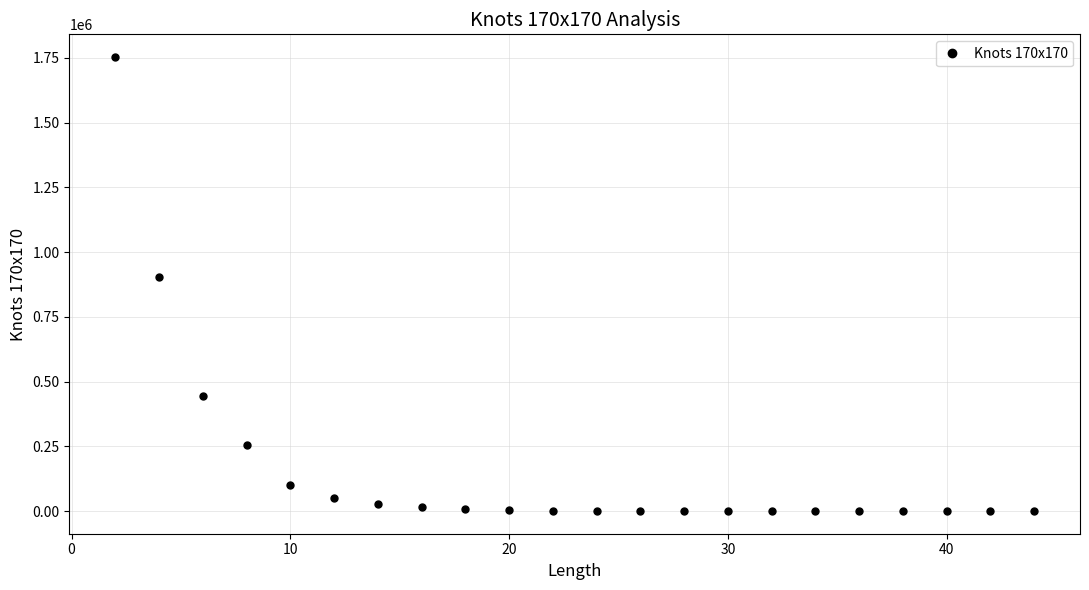

True or false: the data has more than 0 interior local peaks.

True